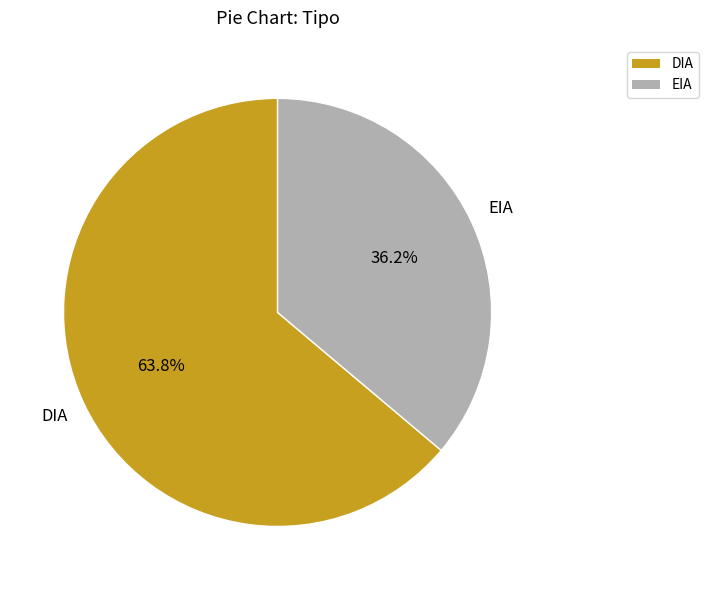

Is it true that EIA is 24% of the pie?

False